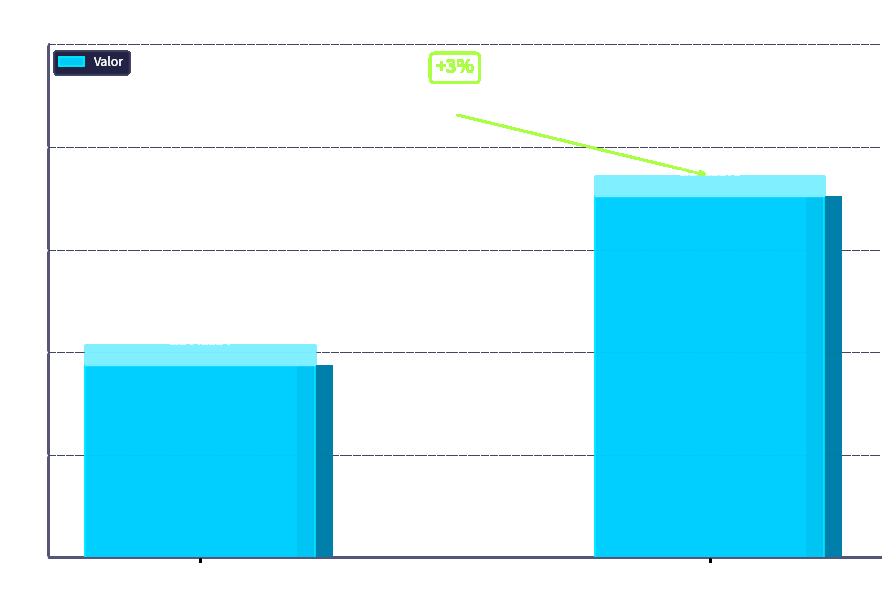

What is the sum of all values?

0.5